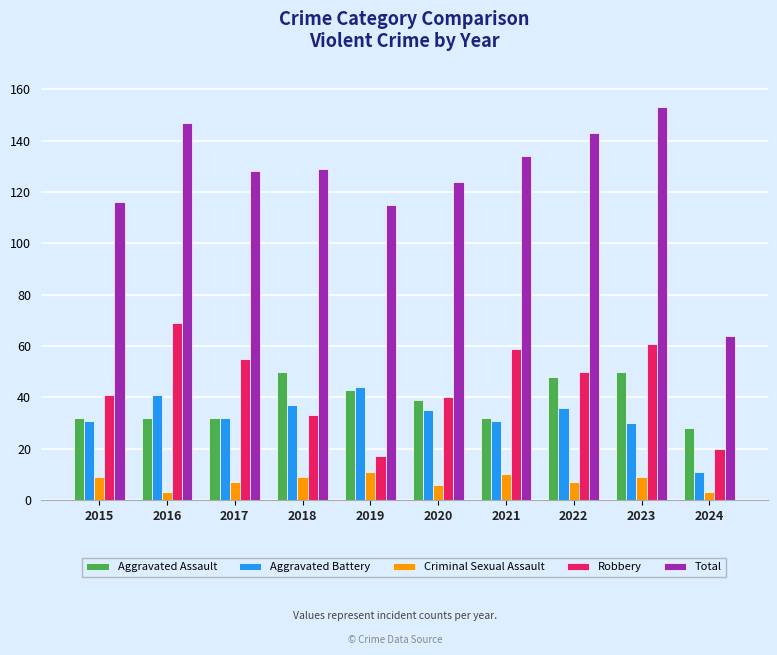

Which series has the largest total across all categories?

Total